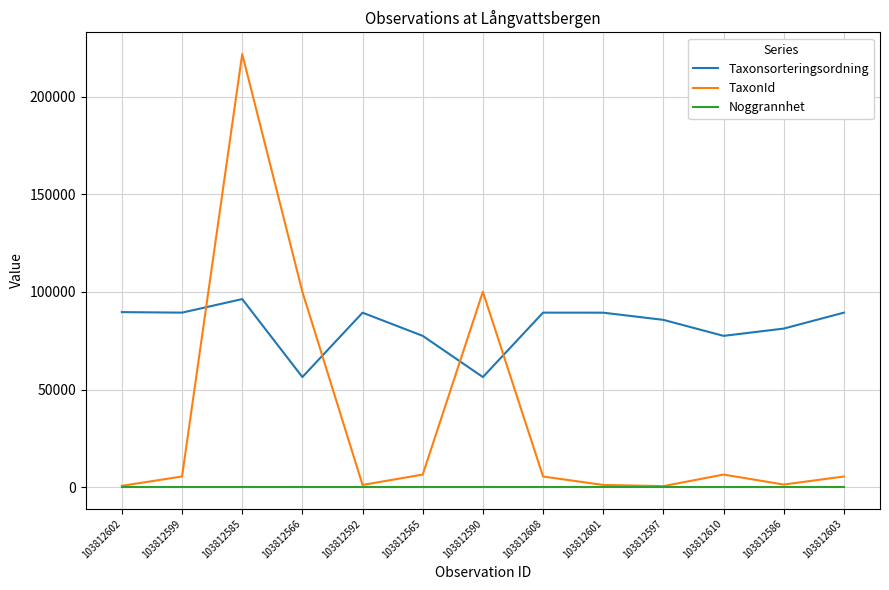

Rank the series by their maximum value, from highest to lowest.

TaxonId, Taxonsorteringsordning, Noggrannhet